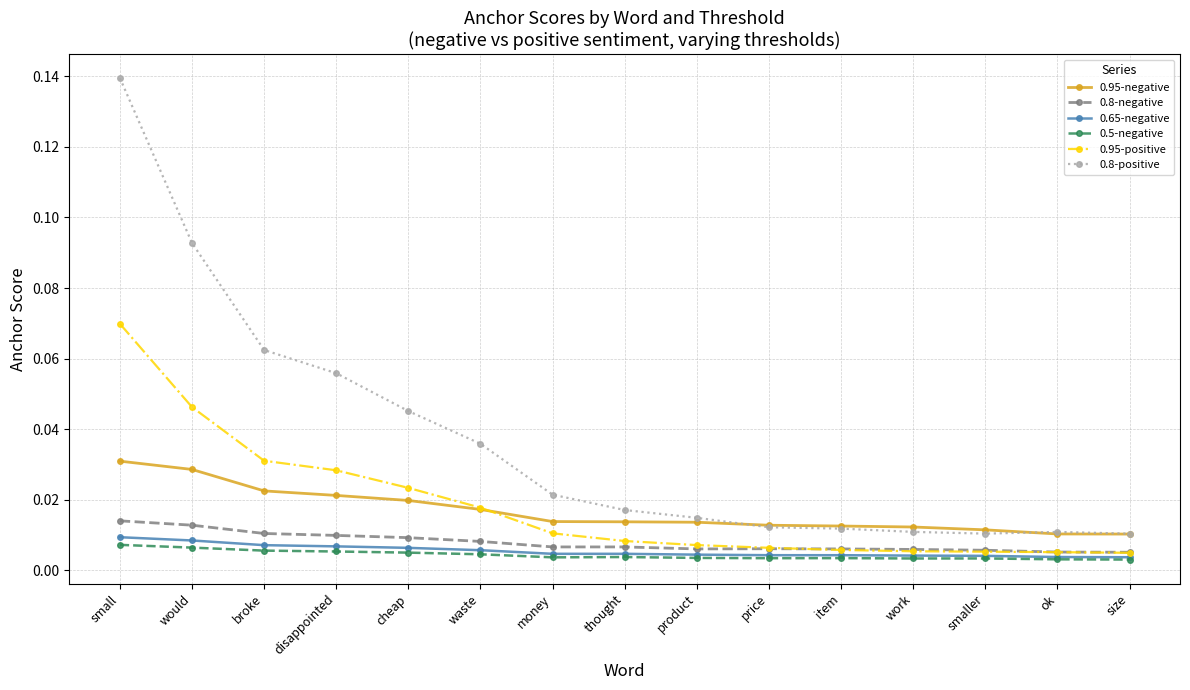

What is the label of the 8th point from the left?

thought